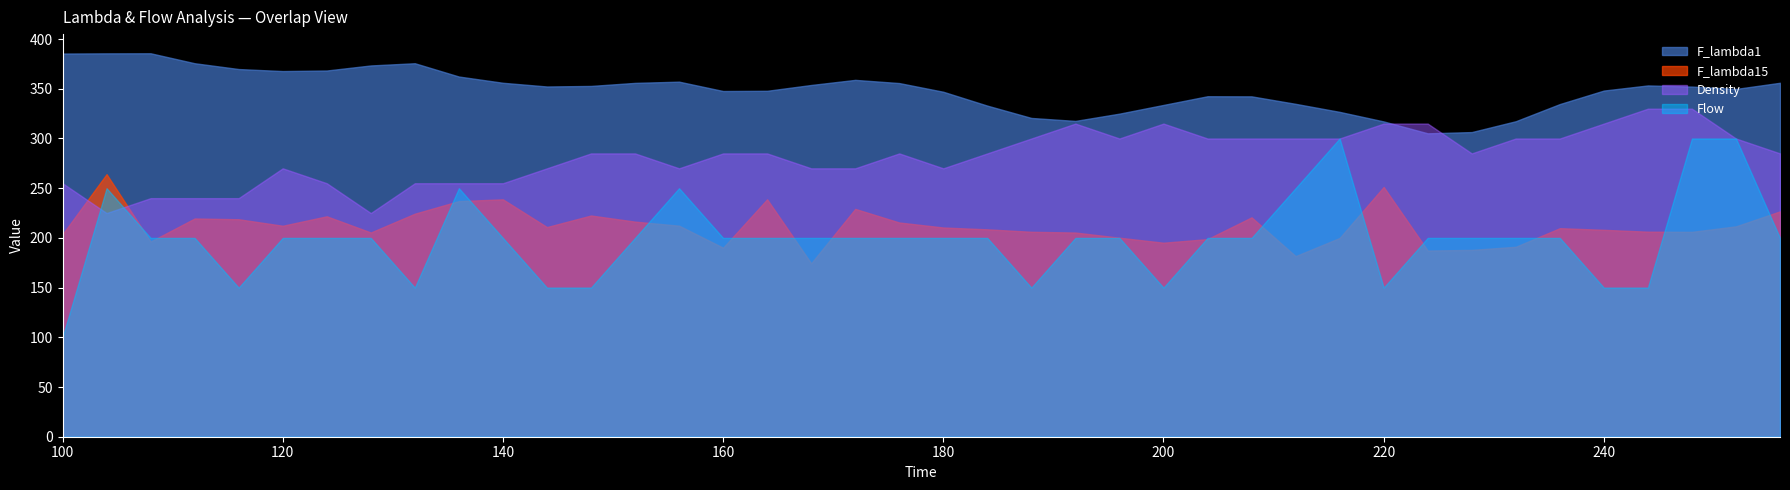

At how many categories does at least one series exceed 272?

40